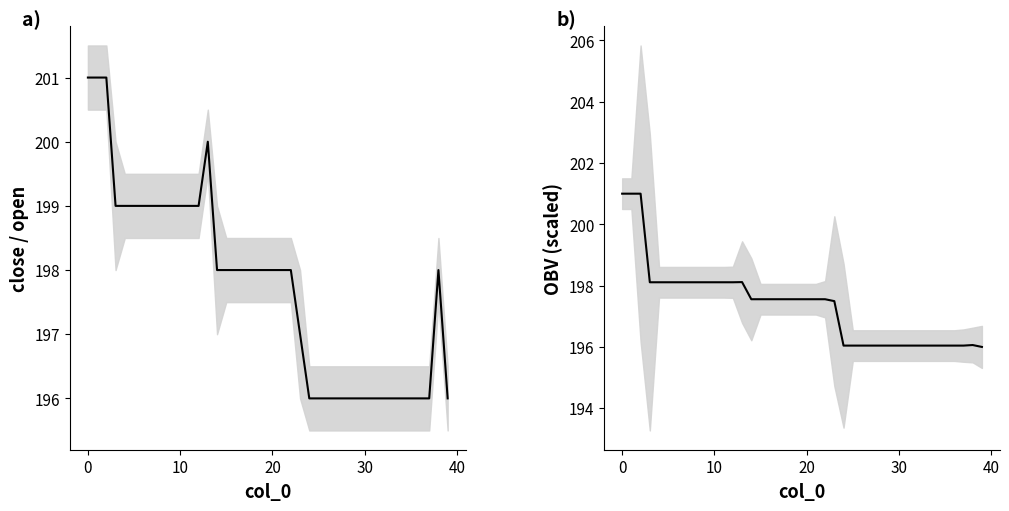

How many lines are shown in the chart?

2